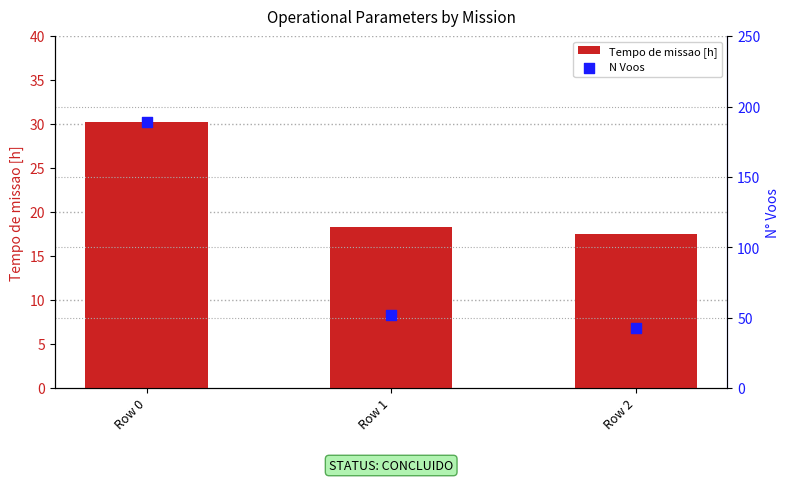

What is the total value across all series at Row 0?

219.2